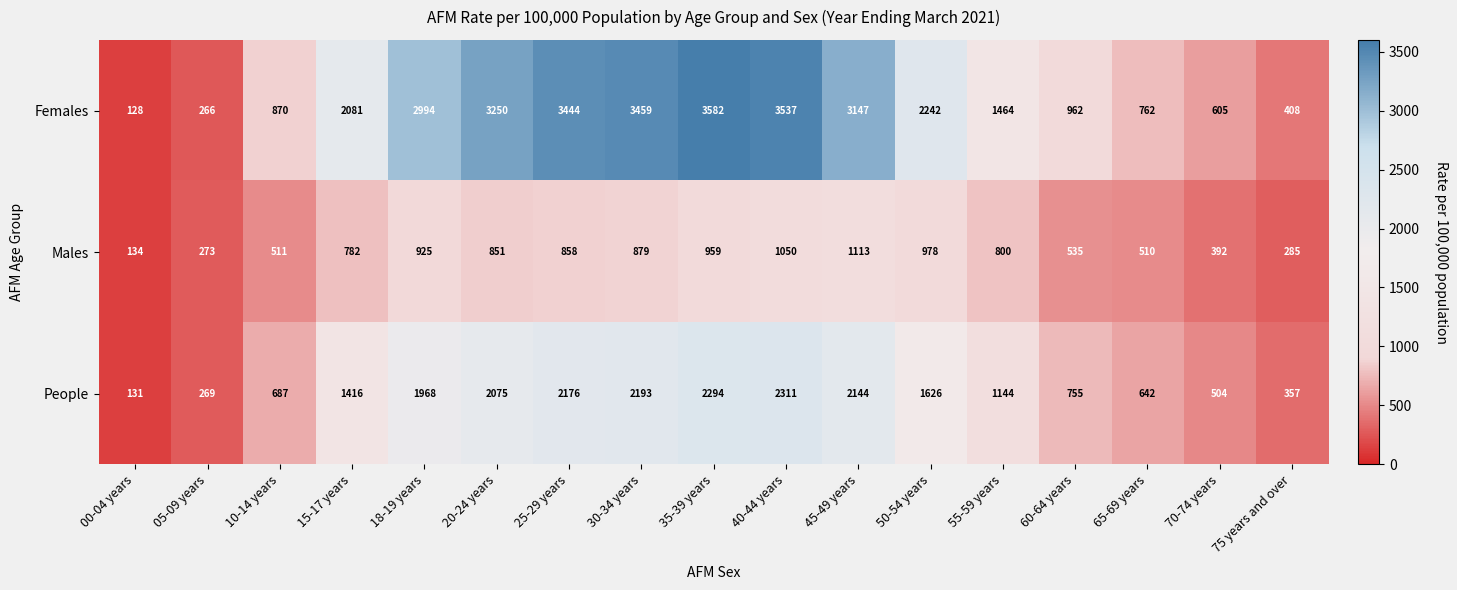

Which series has the largest range (max minus min)?

Females